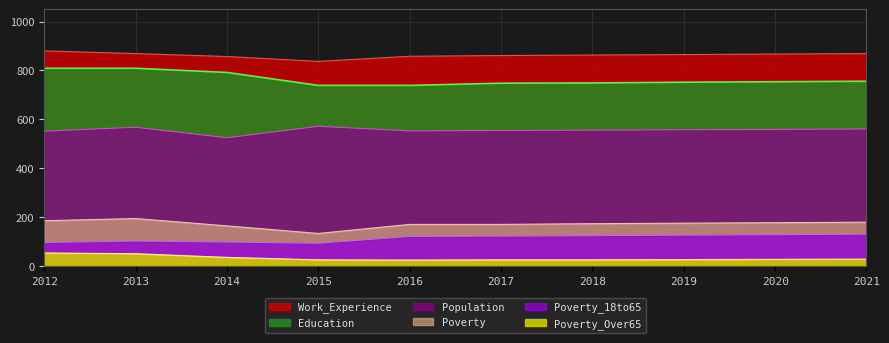

Which series has the largest range (max minus min)?

Education